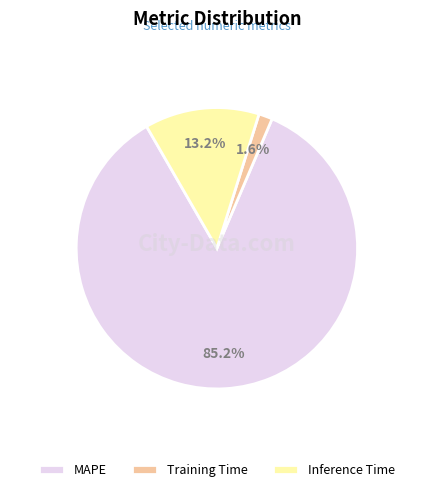

How many segments does this pie chart have?

3